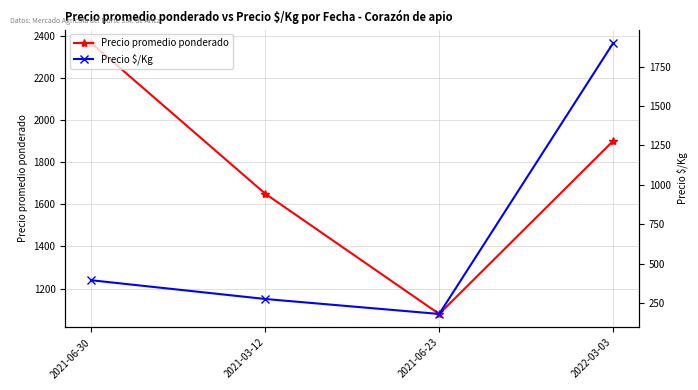

In Precio $/Kg, how many points are lower than both neighbors (excluding endpoints)?

1